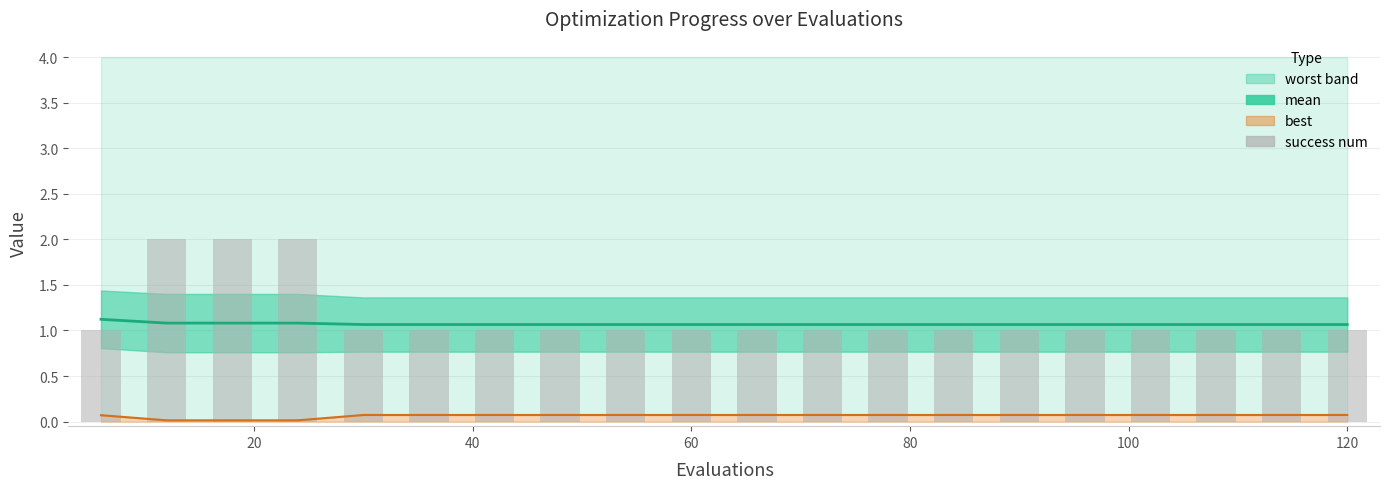

Are the bars grouped side by side (vs. stacked)?

No